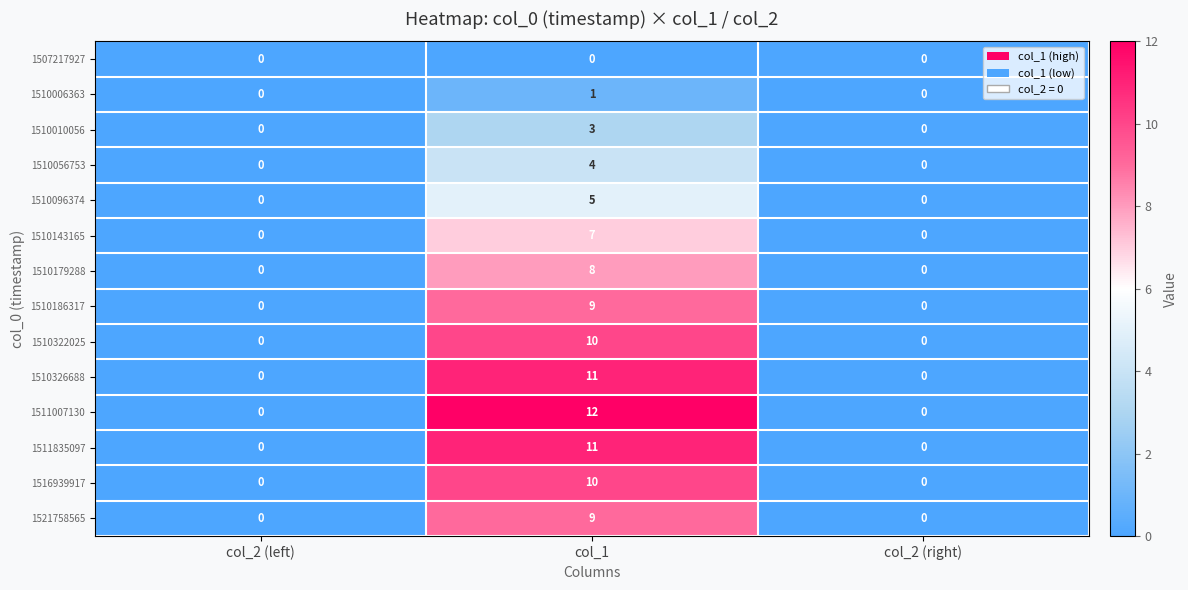

The value of 1507217927 at col_1 is 0. True or false?

True